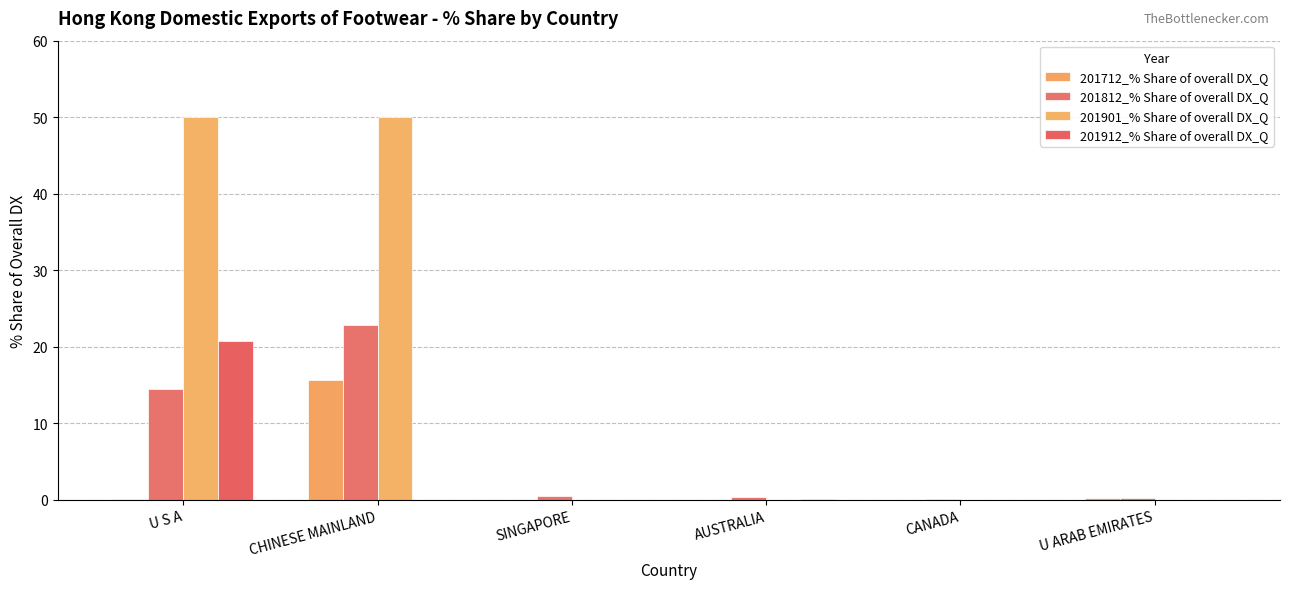

Which category has the highest value in the 201812_% Share of overall DX_Q series?

CHINESE MAINLAND